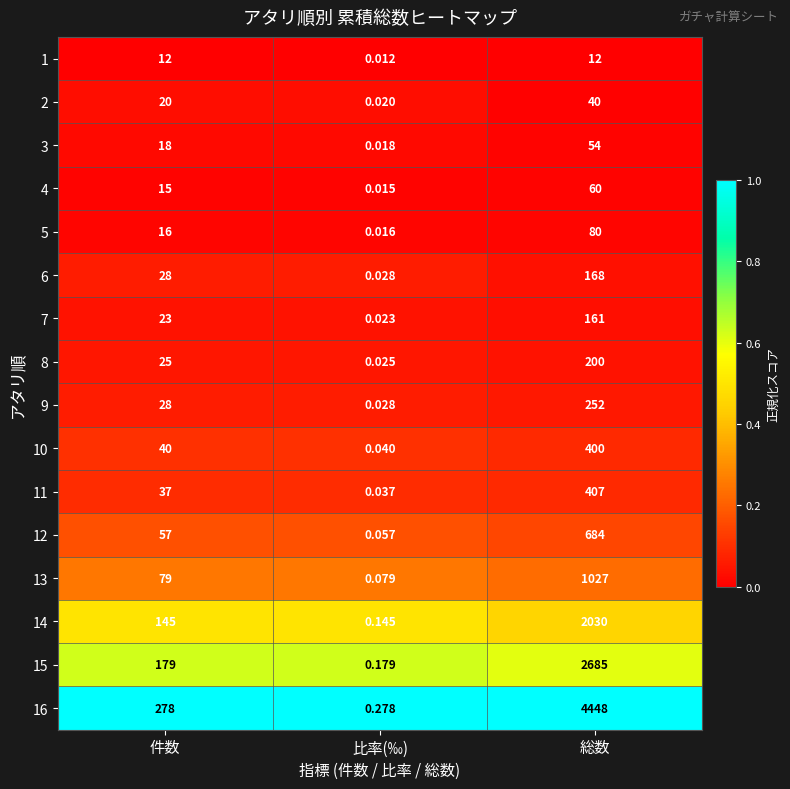

Is the value of 2 at 比率(‰) greater than the value of 10 at 総数?

No